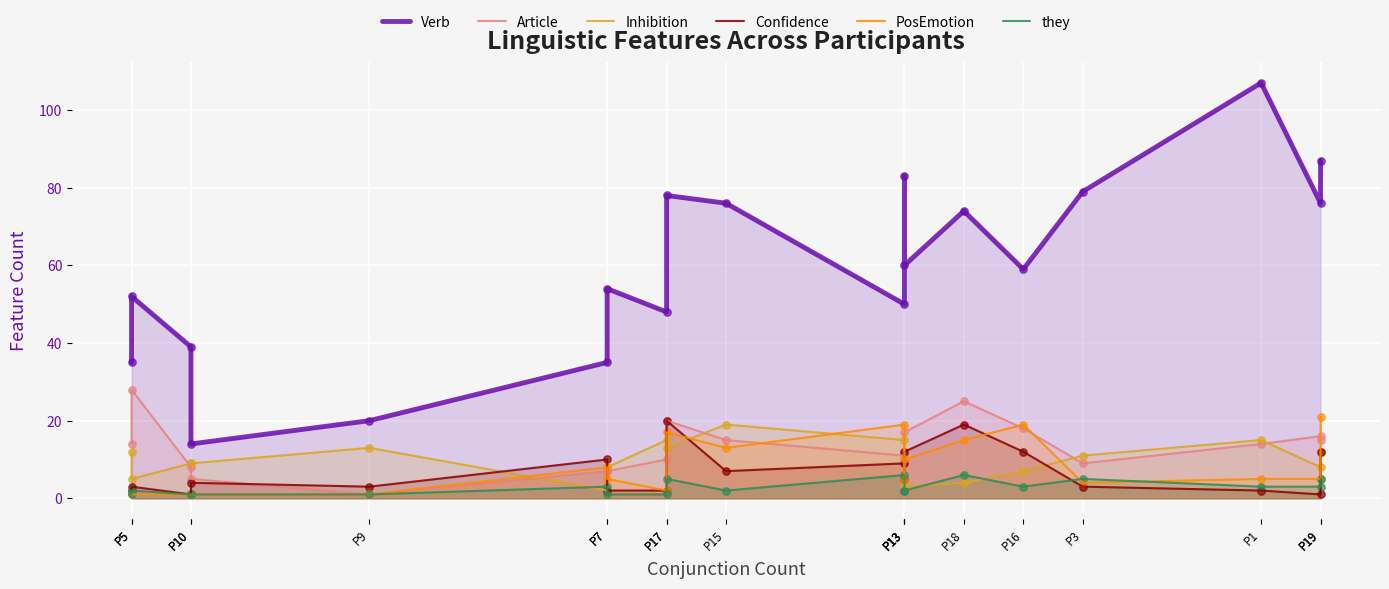

Which series has the largest Y range (max minus min)?

Verb